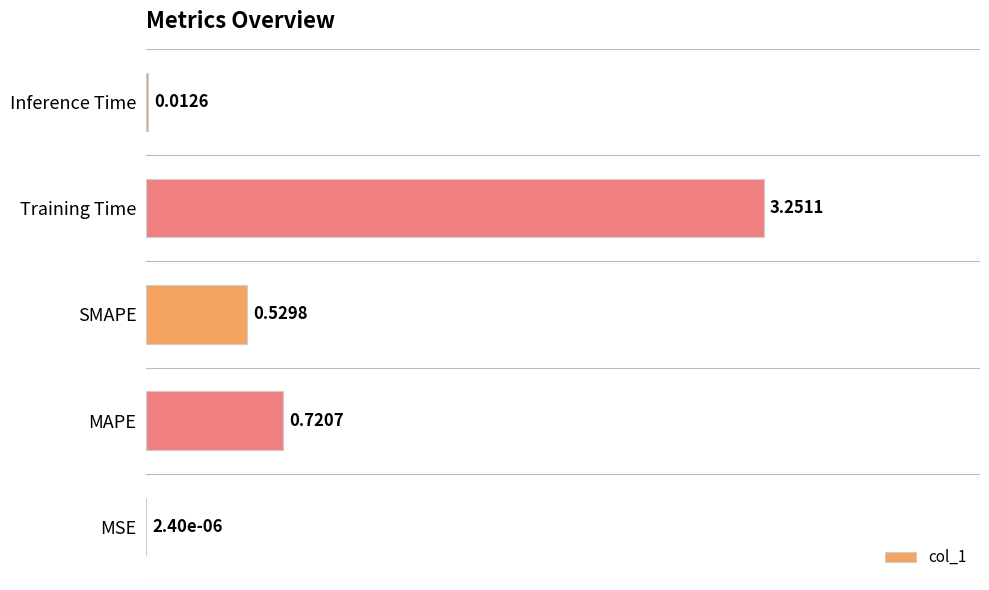

Are the bars horizontal?

Yes